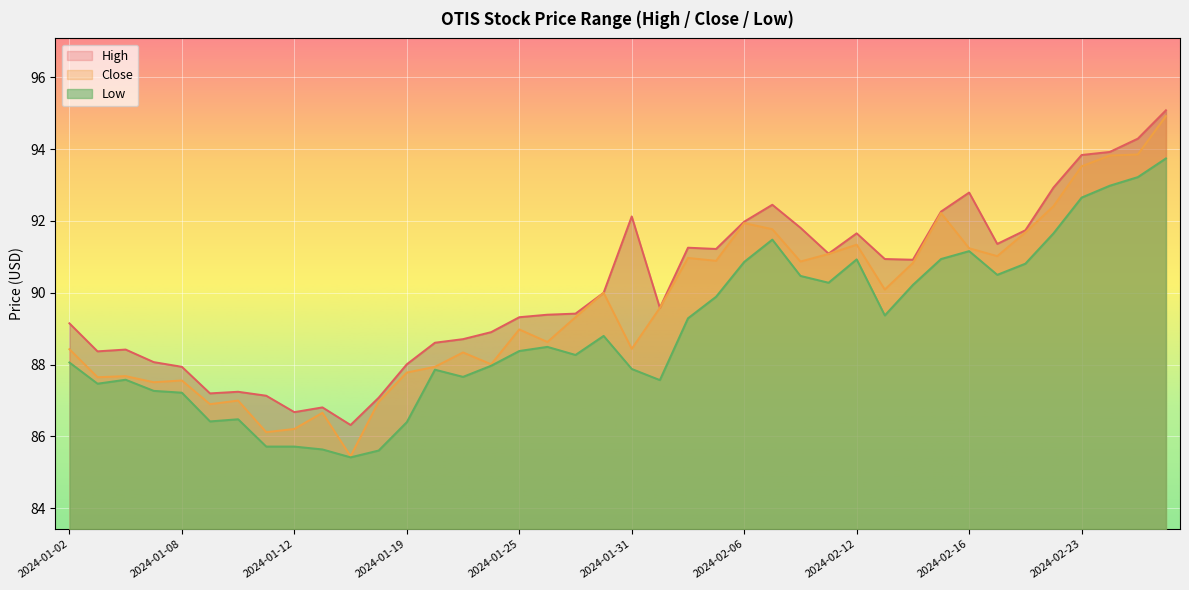

What is the sum of the High values at 2024-02-28 and 2024-02-05?

186.3